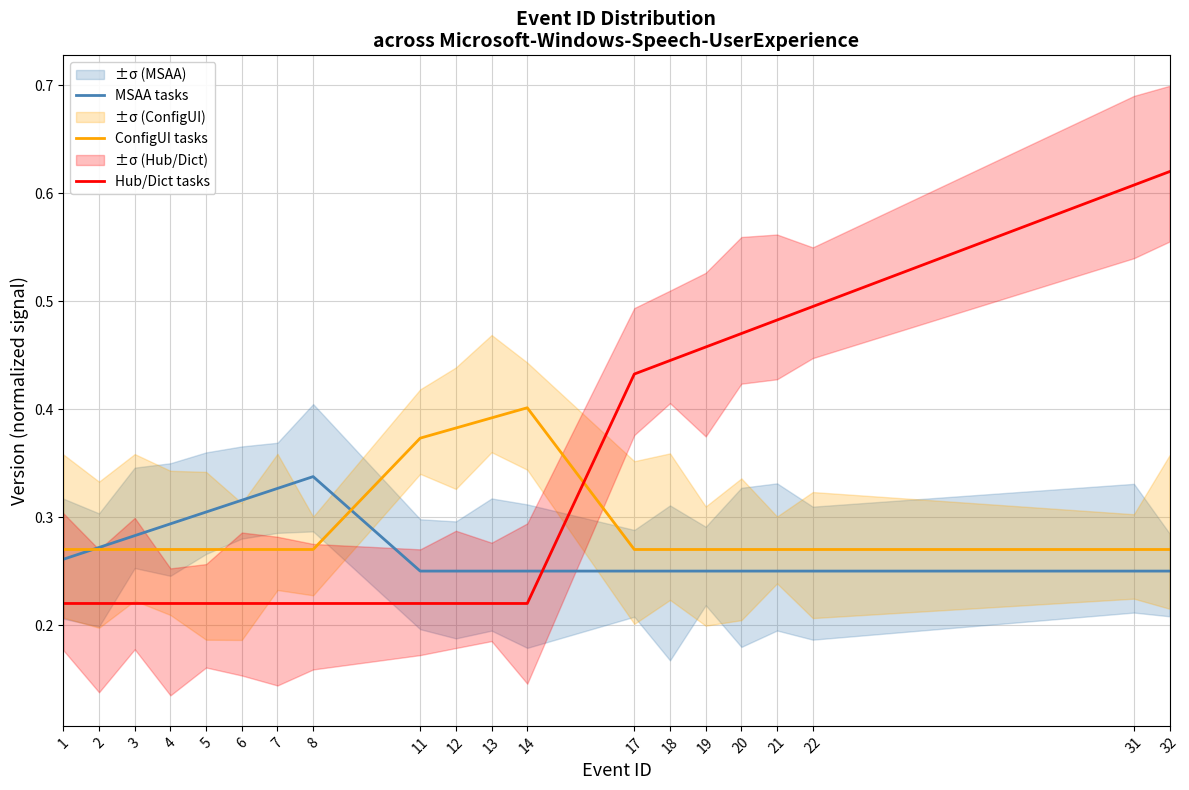

Where do Hub/Dict tasks and ConfigUI tasks first cross each other?

14 and 17